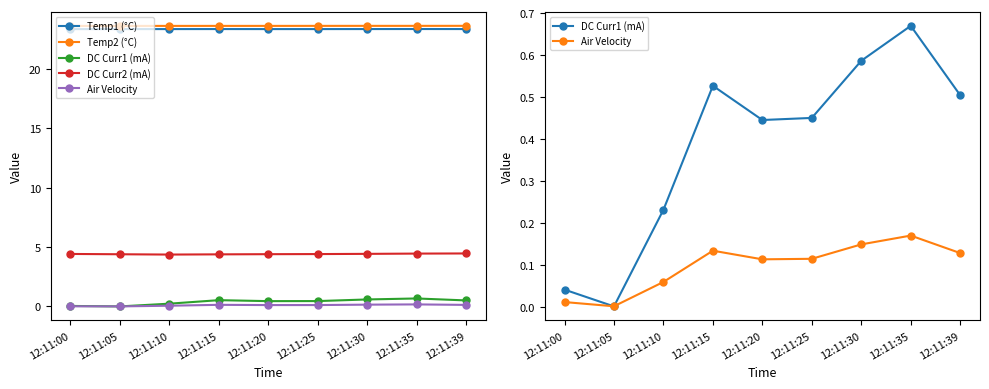

Reading left to right, extract all data points from this chart.

Temp1 (°C): 23.4	23.4	23.4	23.4	23.4	23.4	23.4	23.4	23.4
Temp2 (°C): 23.6	23.6	23.6	23.6	23.6	23.6	23.6	23.6	23.6
DC Curr1 (mA): 0.0	0.0	0.2	0.5	0.4	0.4	0.6	0.7	0.5
DC Curr2 (mA): 4.4	4.4	4.4	4.4	4.4	4.4	4.4	4.4	4.5
Air Velocity: 0.0	0.0	0.1	0.1	0.1	0.1	0.1	0.2	0.1